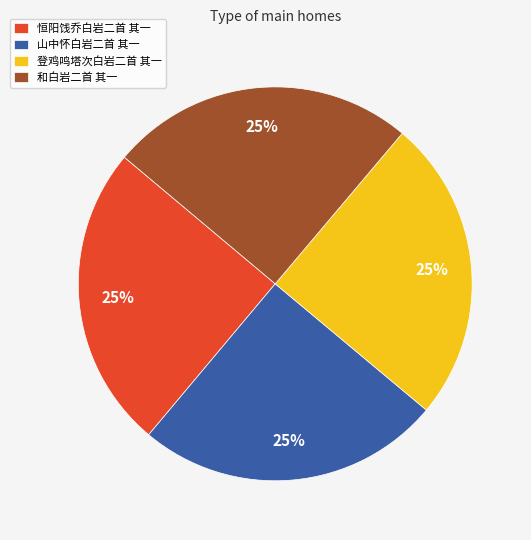

The 山中怀白岩二首 其一 slice represents 25% of the pie. True or false?

True